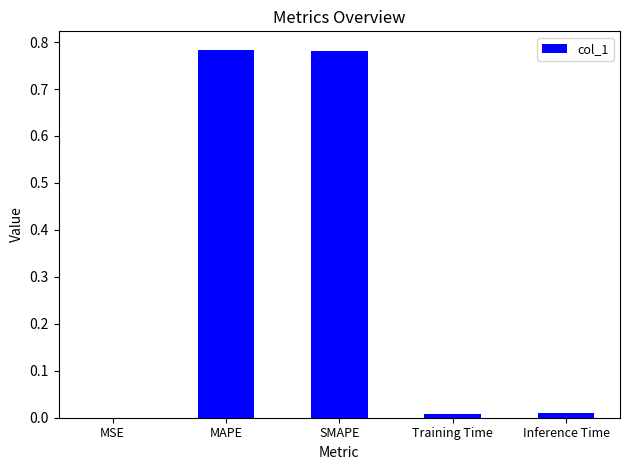

What is the sum of all values?

1.6